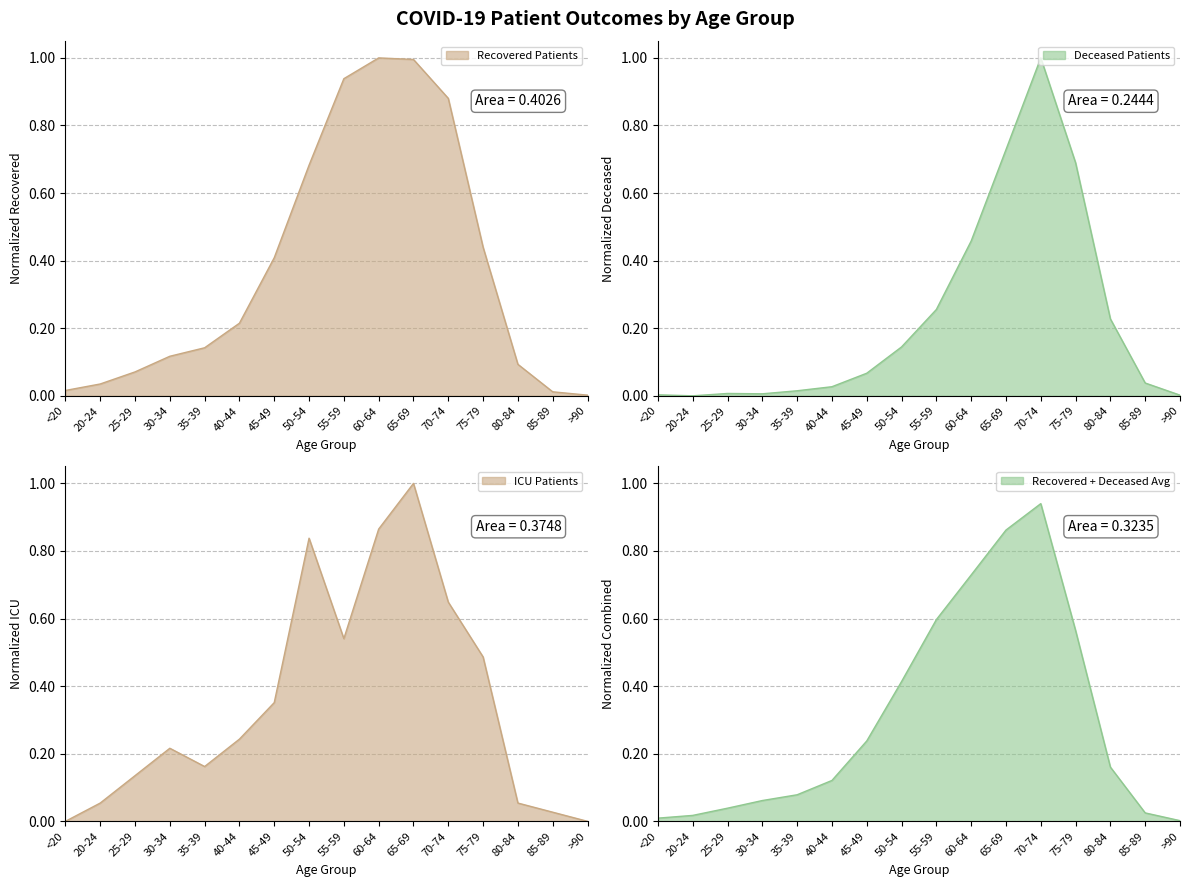

Where do patients_in_icu and recovered_patients first cross each other?

<20 and 20-24